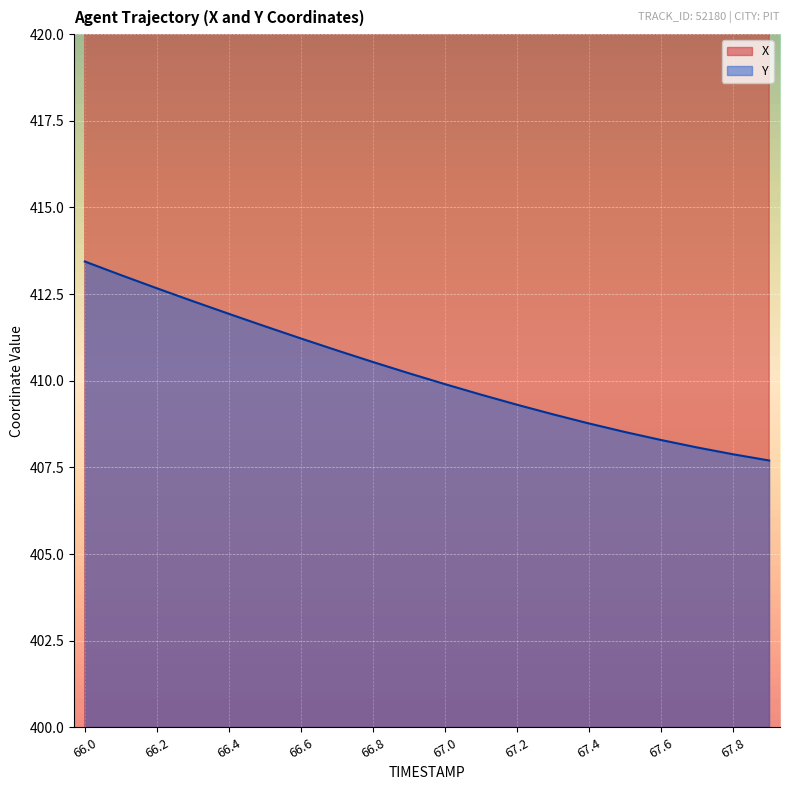

What is the label of the 7th point from the right?

67.3